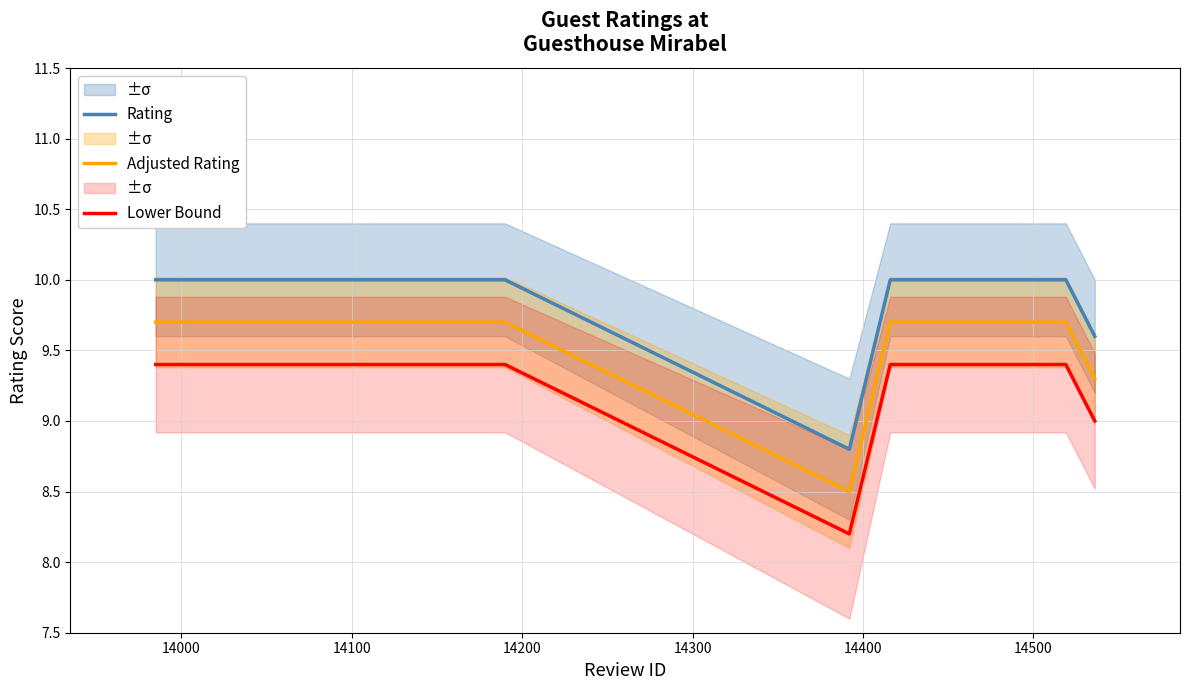

What is the minimum value for Adjusted Rating?

8.5